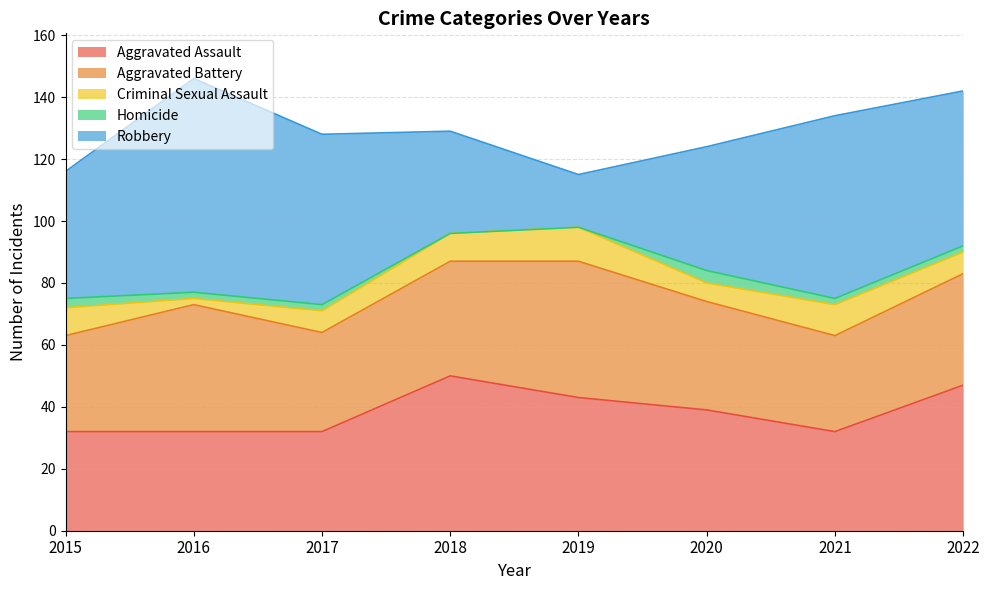

Which category has the highest value across all series?

2016